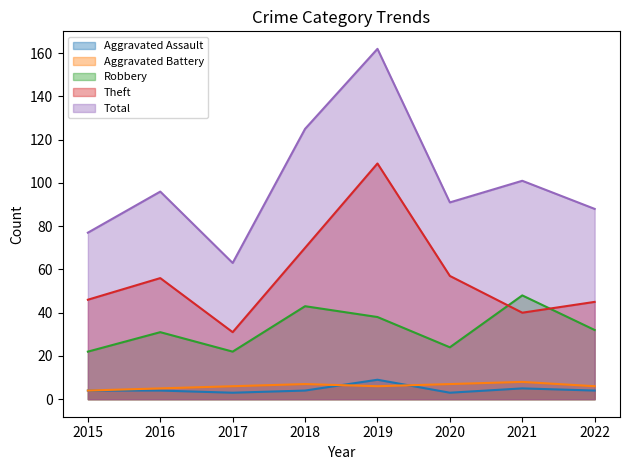

At which category does the chart reach its minimum across all series?

2017